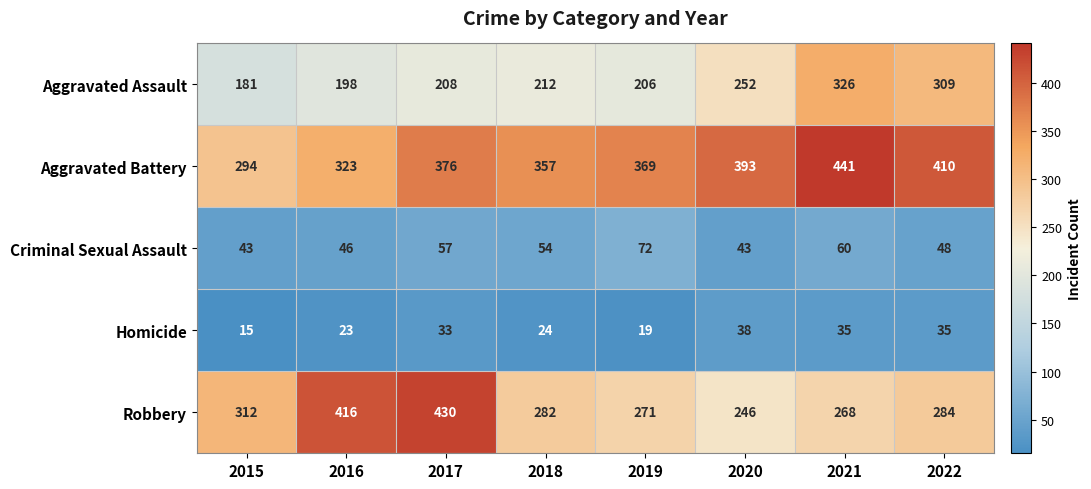

Between 2015 and 2020, which series saw the biggest shift?

Aggravated Battery